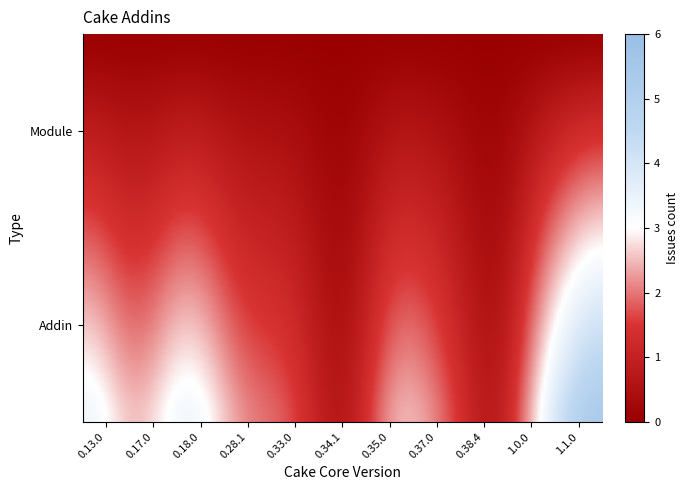

Which series has the largest total across all categories?

Addin